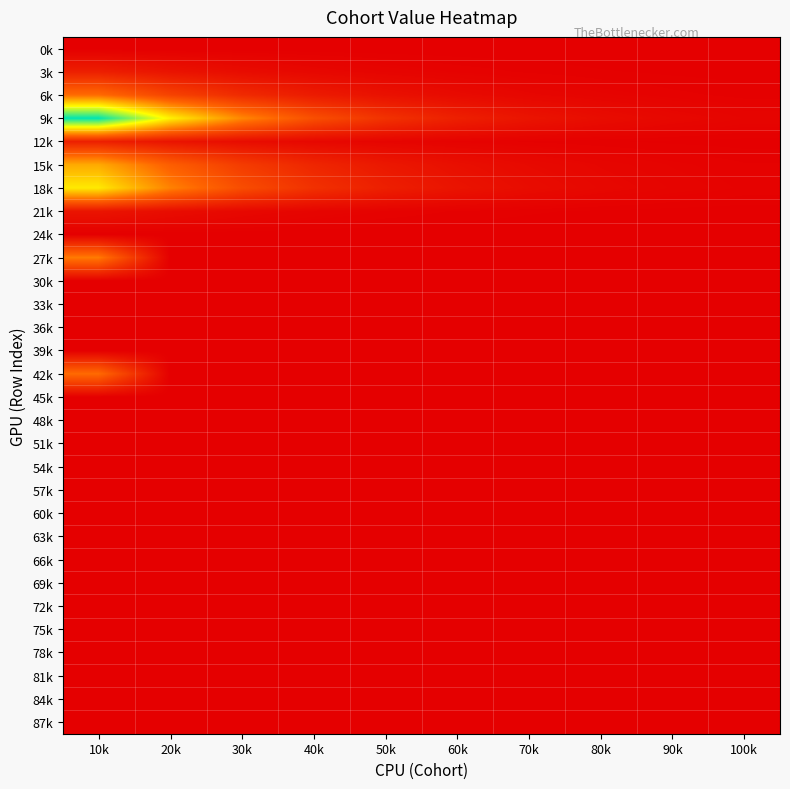

Between 90k and 100k, which series saw the biggest shift?

9k